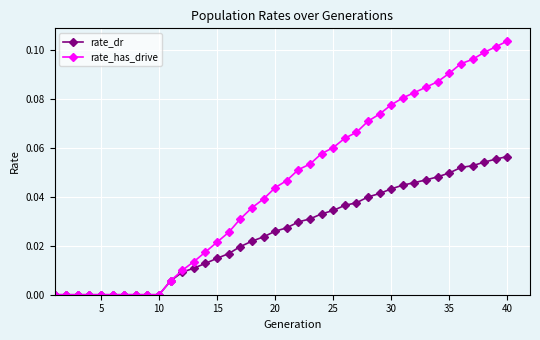

Which series has the widest spread of values?

rate_has_drive